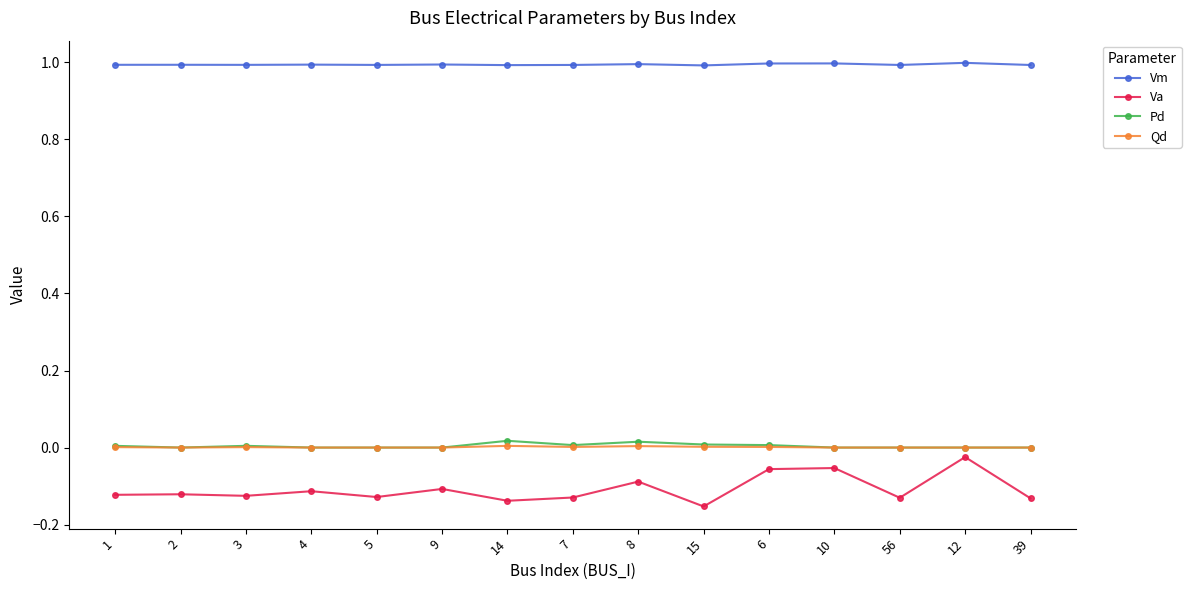

Is the value of Va at 9 greater than the value of Pd at 9?

No